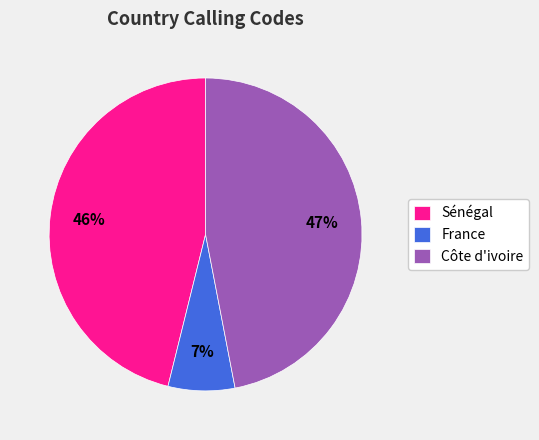

The Sénégal slice represents 58% of the pie. True or false?

False